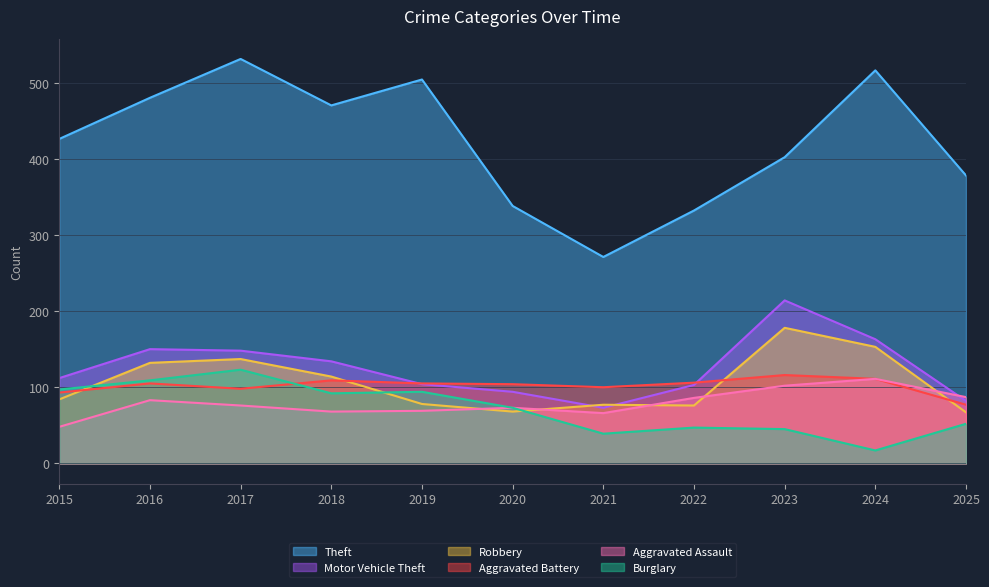

True or false: Burglary and Theft cross at least once.

False